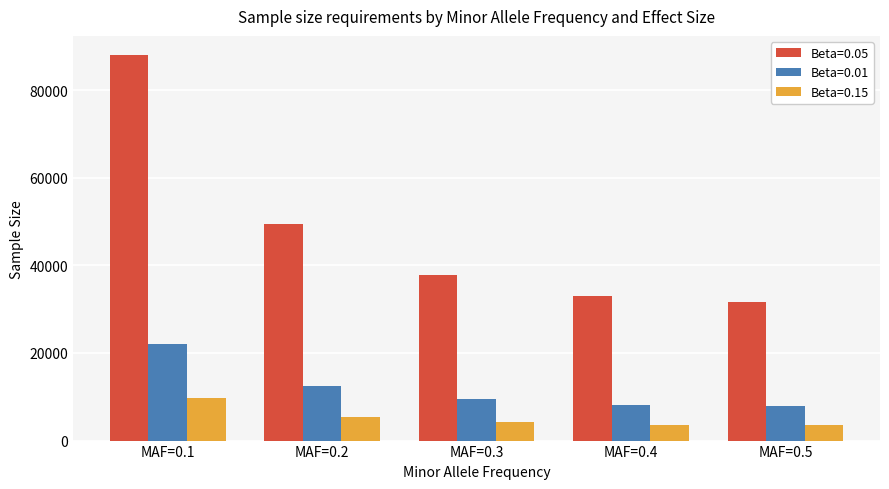

How many values in the Beta=0.15 series are below 4171?

2